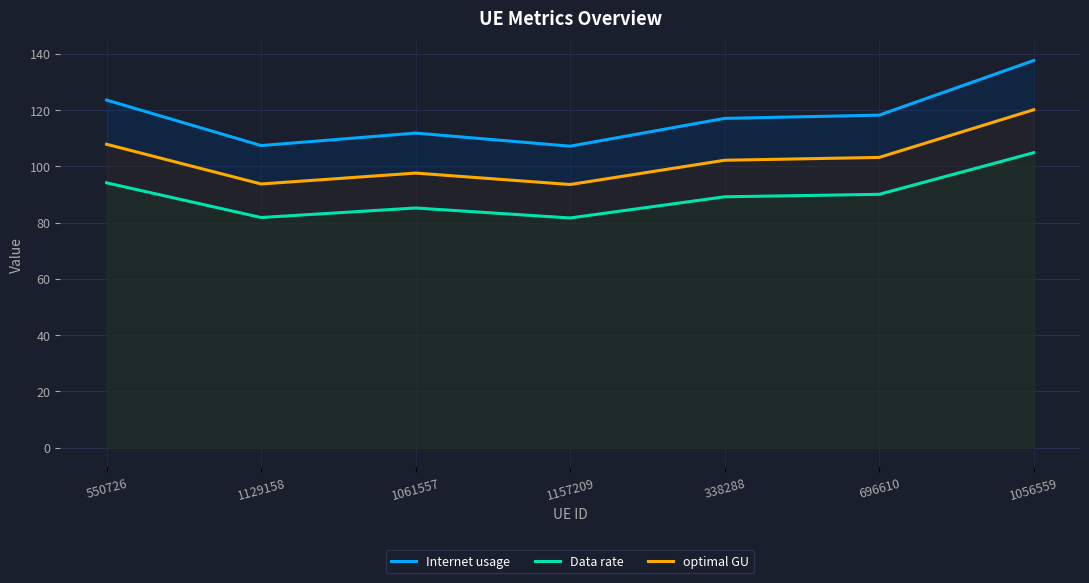

What is the value of the Data rate point at the 6th from the left?

90.0